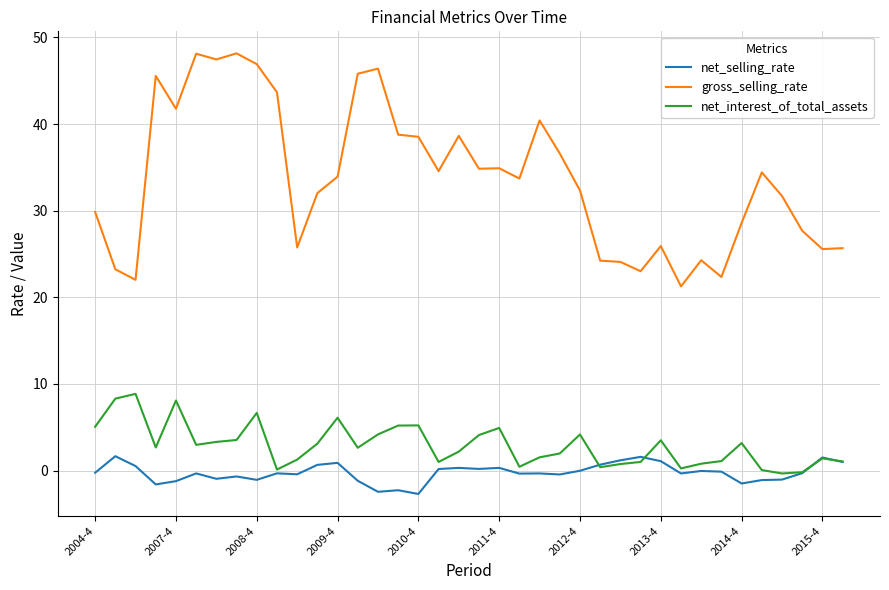

List the series in order of their peak value, highest first.

gross_selling_rate, net_interest_of_total_assets, net_selling_rate